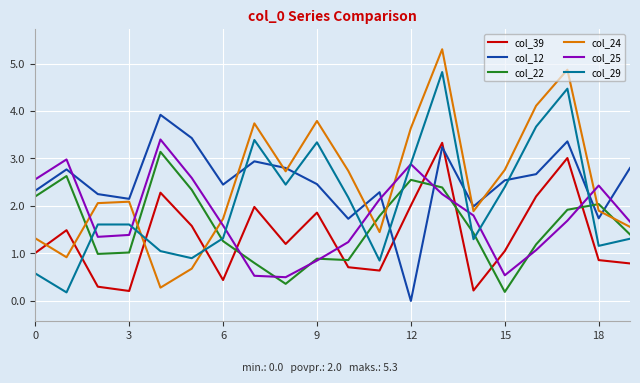

After their last crossing, which series has the higher values: col_22 or col_39?

col_22